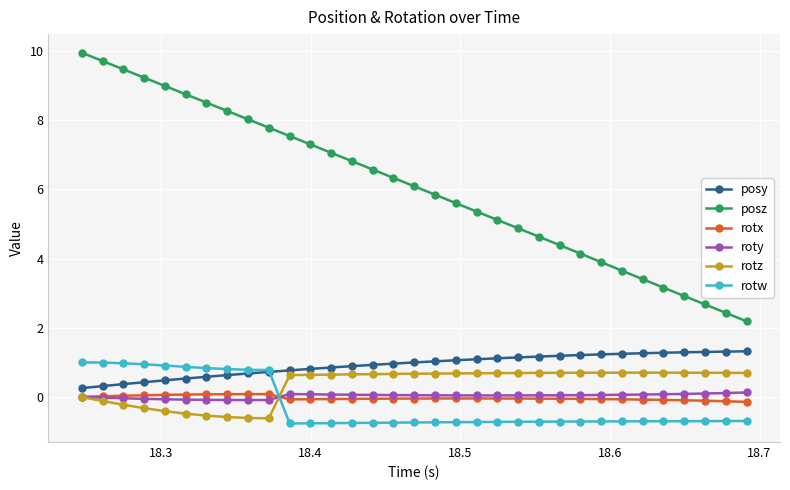

True or false: posz and posy cross at least once.

False